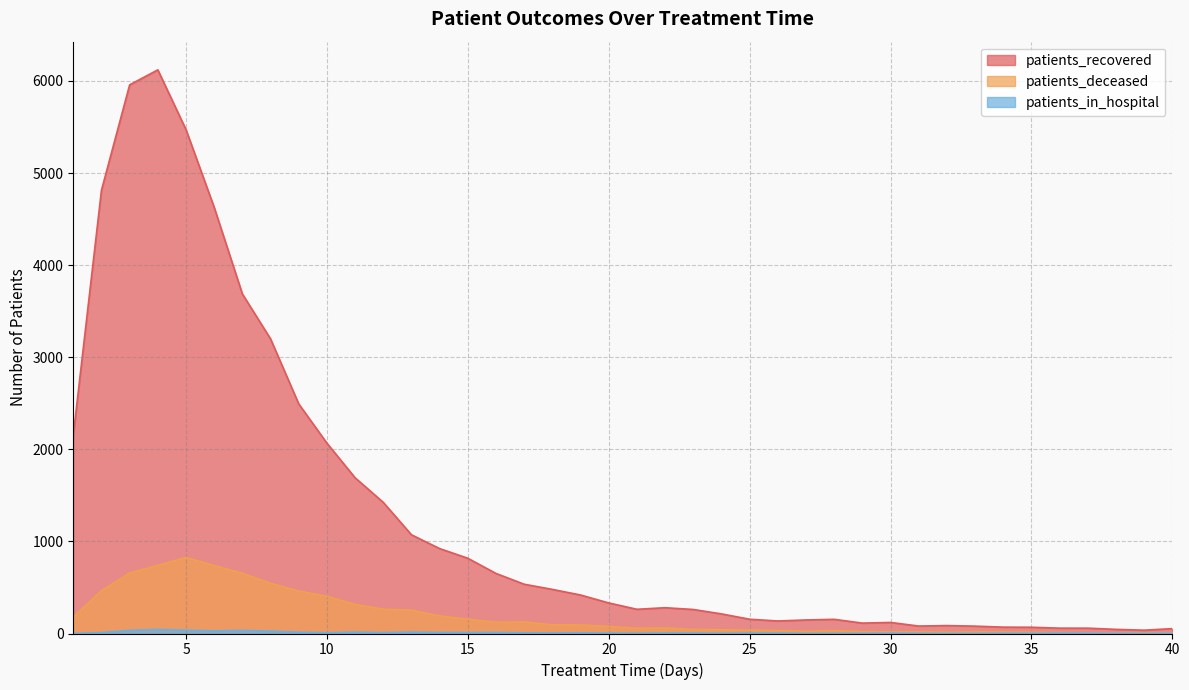

How many series are shown in this chart?

3